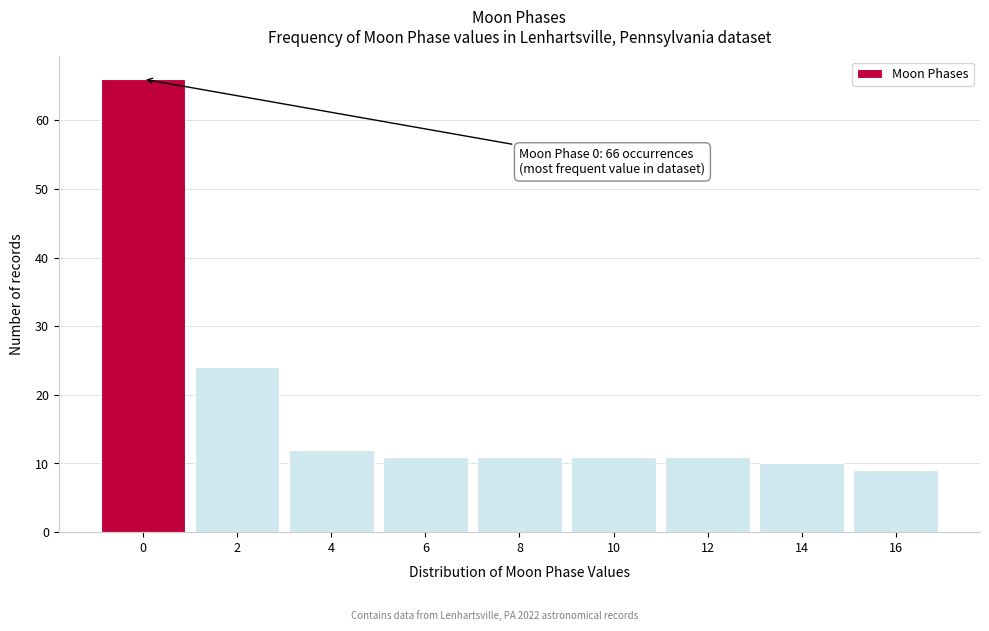

Reading left to right, extract all data points from this chart.

66	24	12	11	11	11	11	10	9